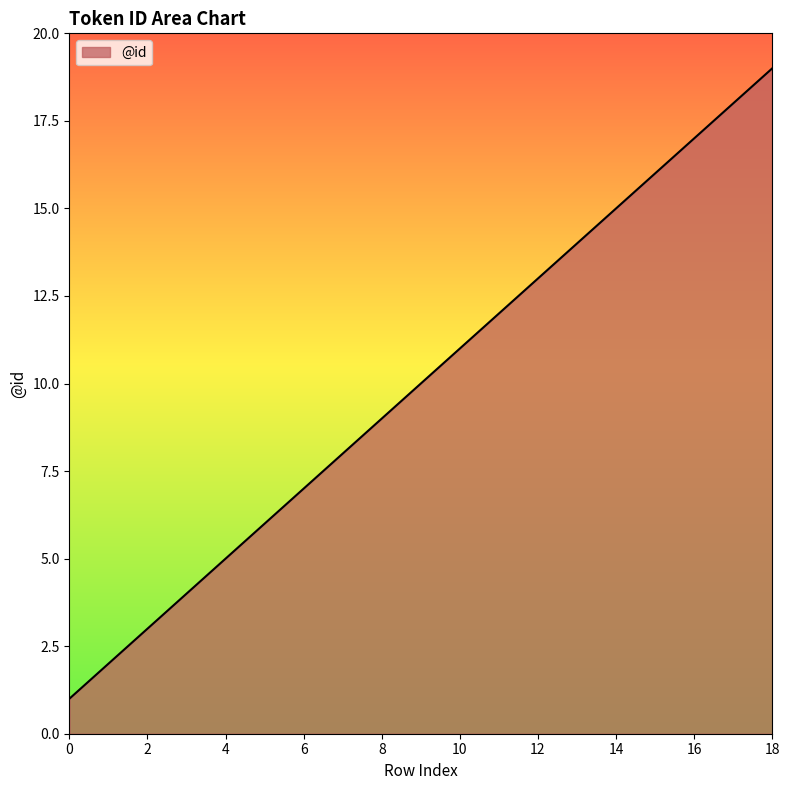

What is the difference between the maximum and minimum values?

18